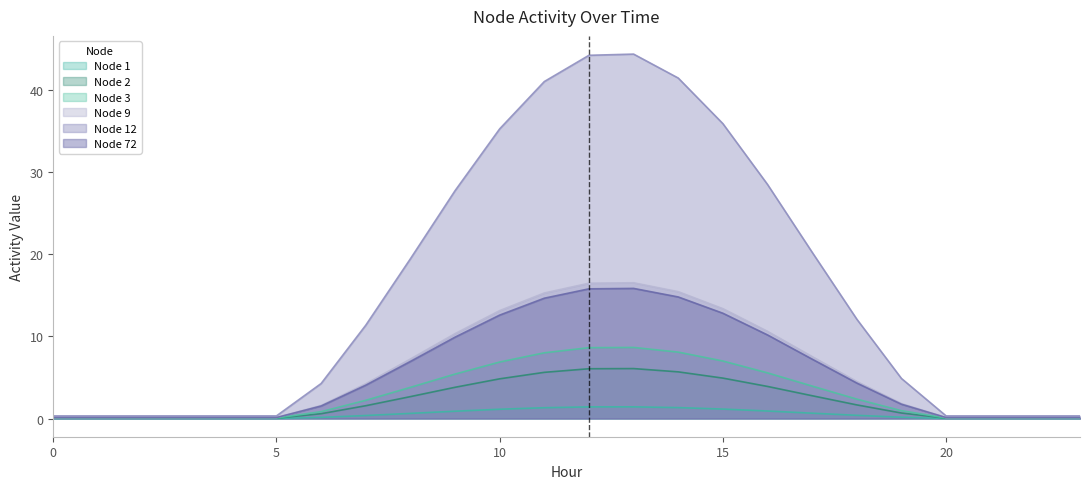

What is the value of the Node 1 point at the 13th from the left?

1.4